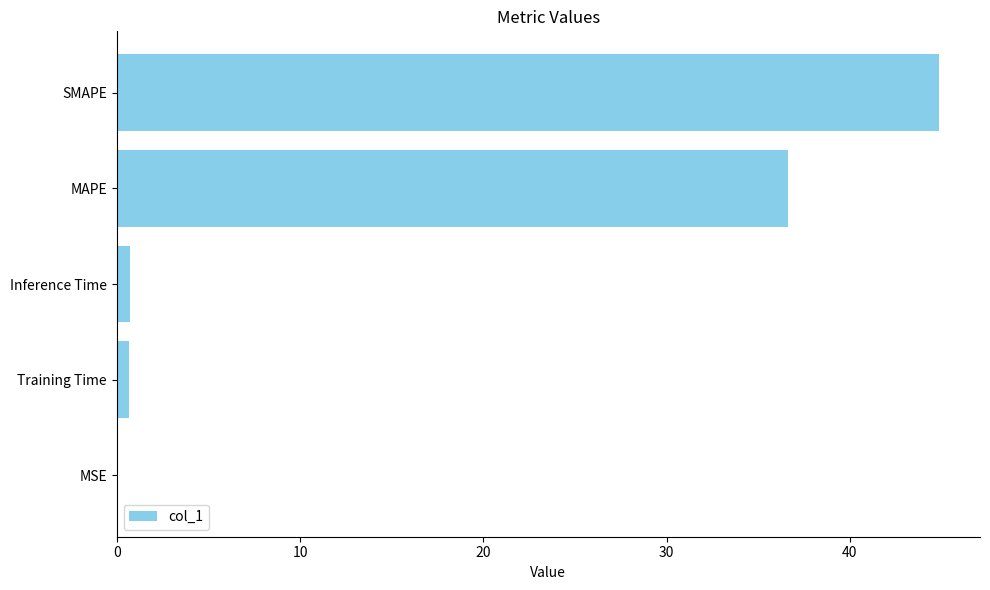

Are the bars grouped side by side (vs. stacked)?

No